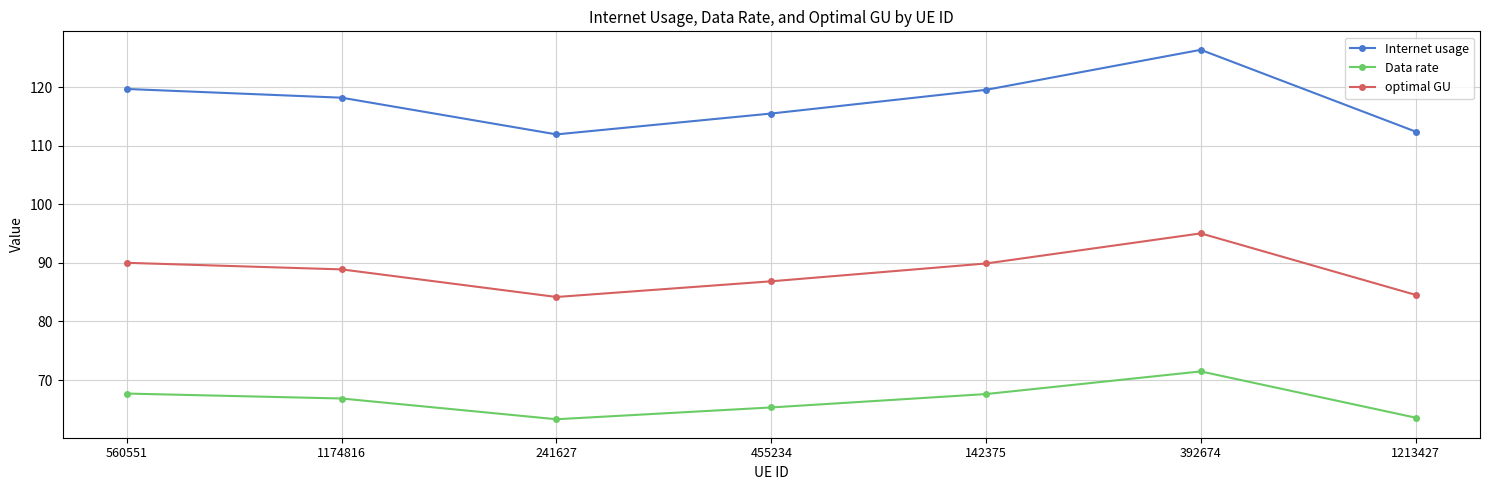

The Data rate series shows 67.6 at 142375. True or false?

True